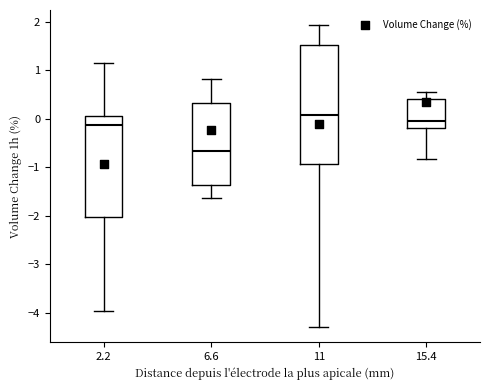

Which box is the tallest, from its lower edge to its upper edge?

11